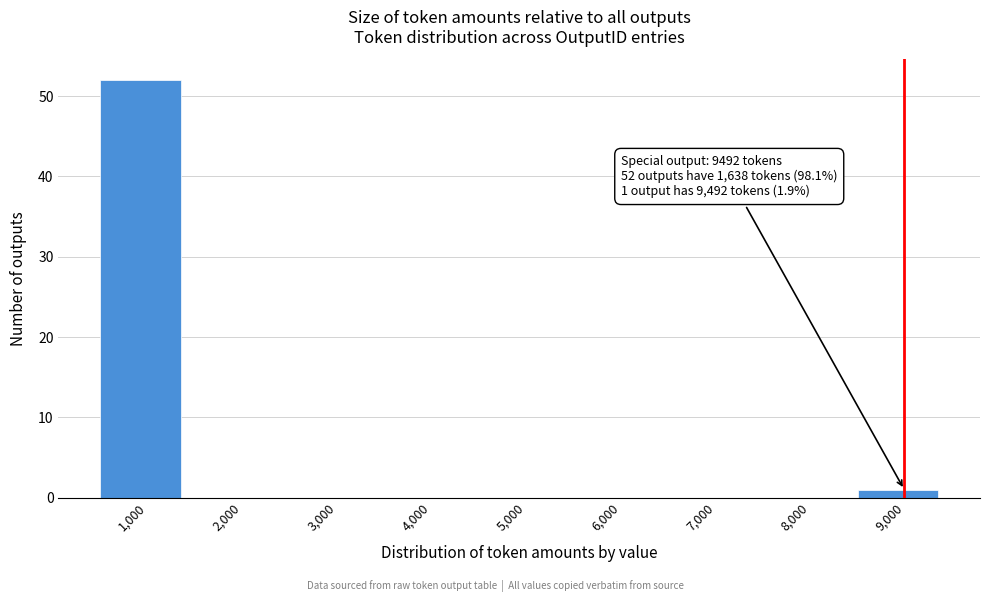

Reading left to right, list all the values displayed in this chart.

1,000=52	2,000=0	3,000=0	4,000=0	5,000=0	6,000=0	7,000=0	8,000=0	9,000=1